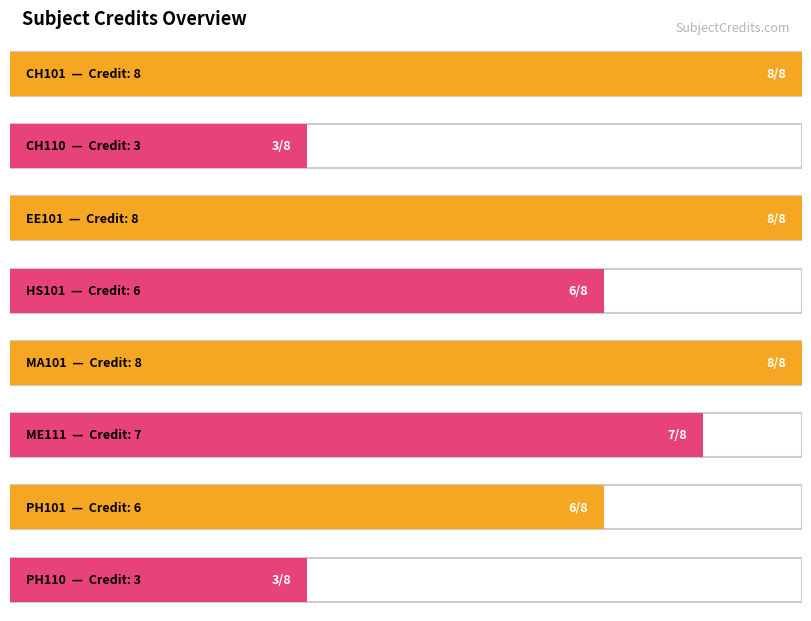

Which category has the highest value across all series?

CH101